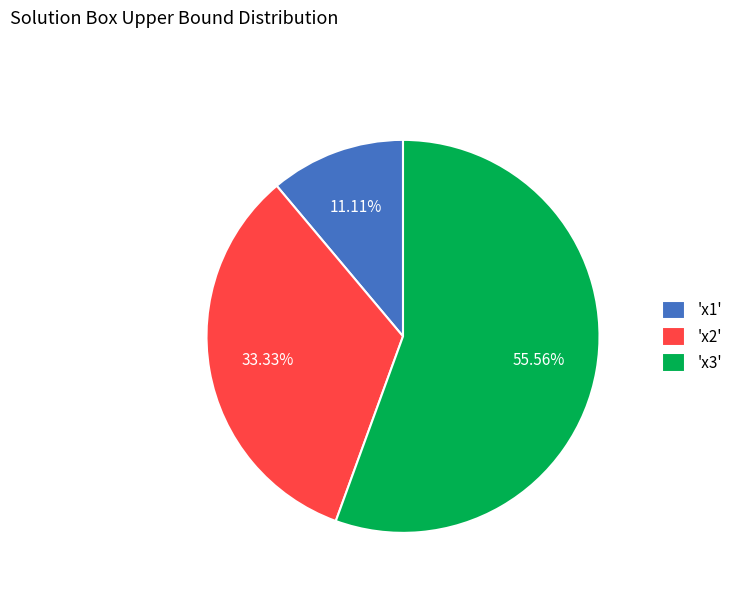

Is there a majority slice in this chart?

Yes